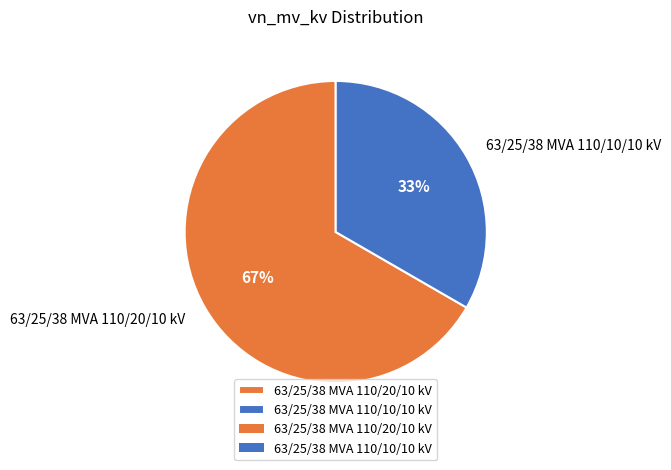

To the nearest percent, what percentage of the pie is 63/25/38 MVA 110/10/10 kV?

33%